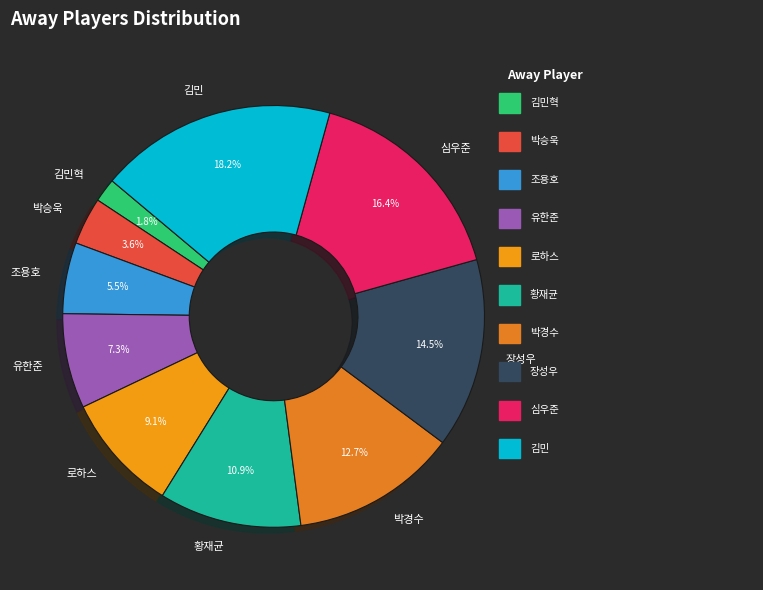

What is the ratio of the value at 황재균 to the value at 조용호?

2.0